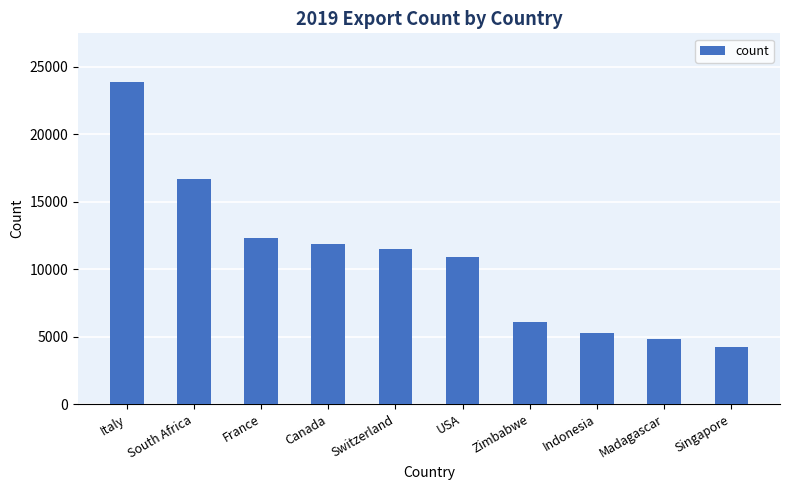

Rank the categories by value from highest to lowest.

Italy, South Africa, France, Canada, Switzerland, USA, Zimbabwe, Indonesia, Madagascar, Singapore